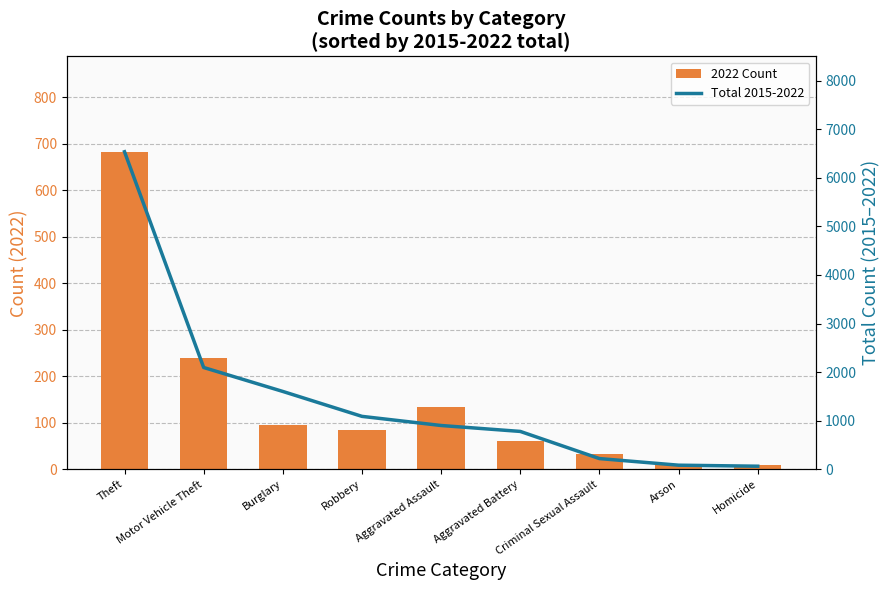

What is the maximum value shown in the chart?

6536